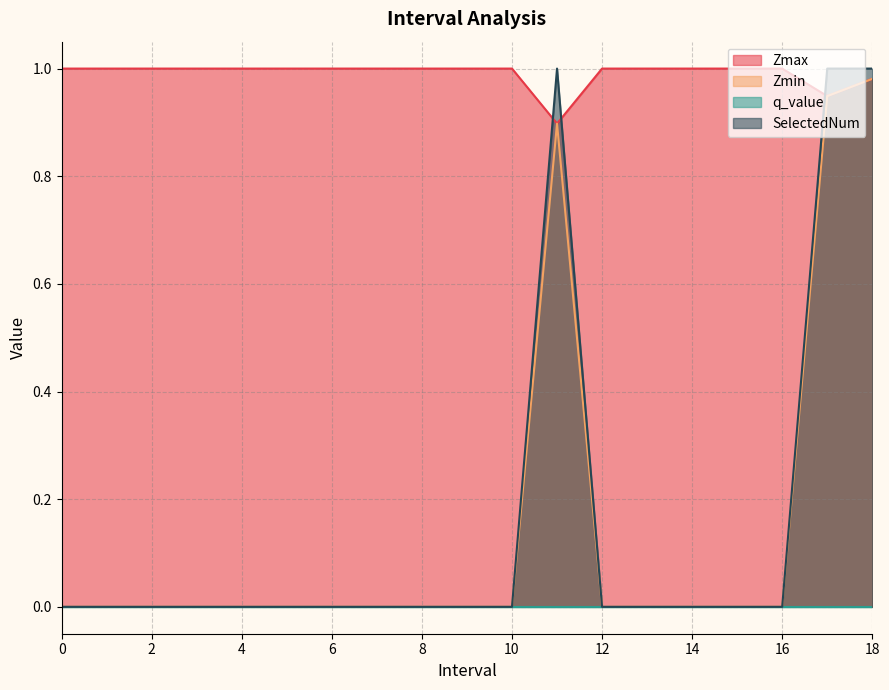

What is the difference between the highest and lowest values at 0?

1.0